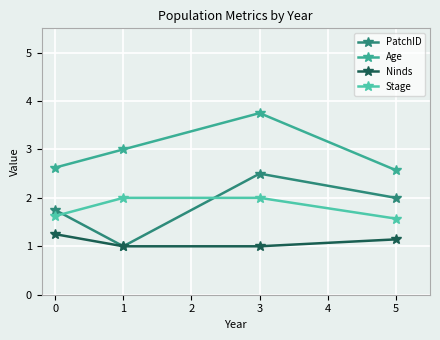

How many distinct data groups are displayed?

4